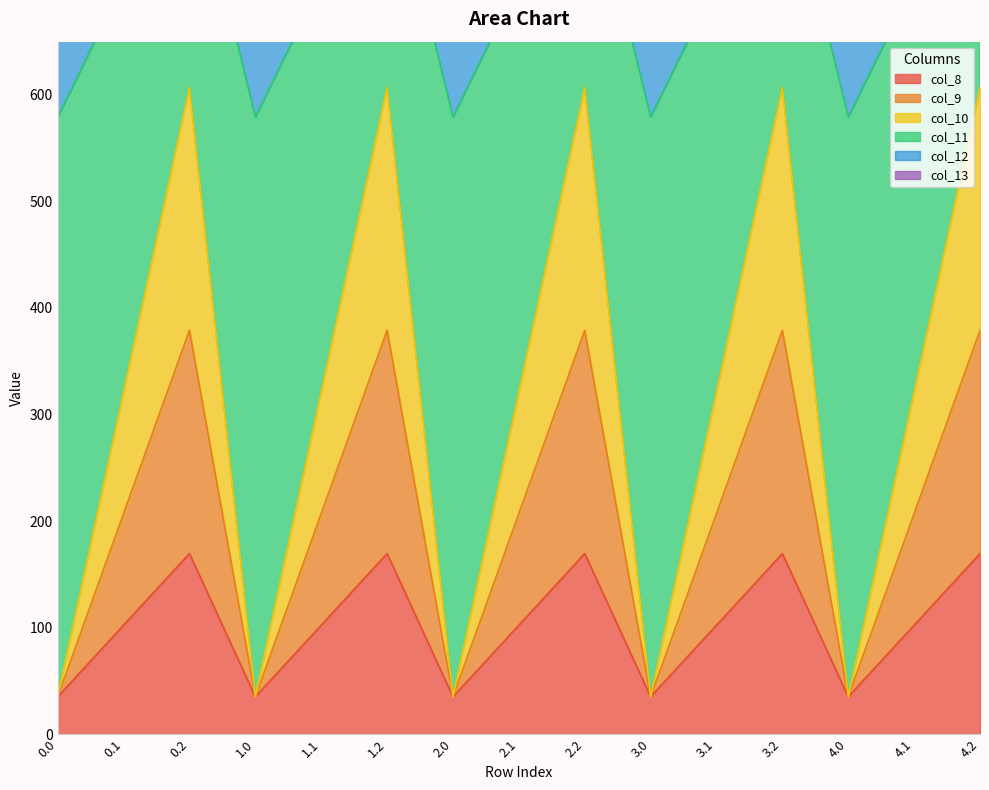

The value of col_8 at 2.2 is 49.0. True or false?

False